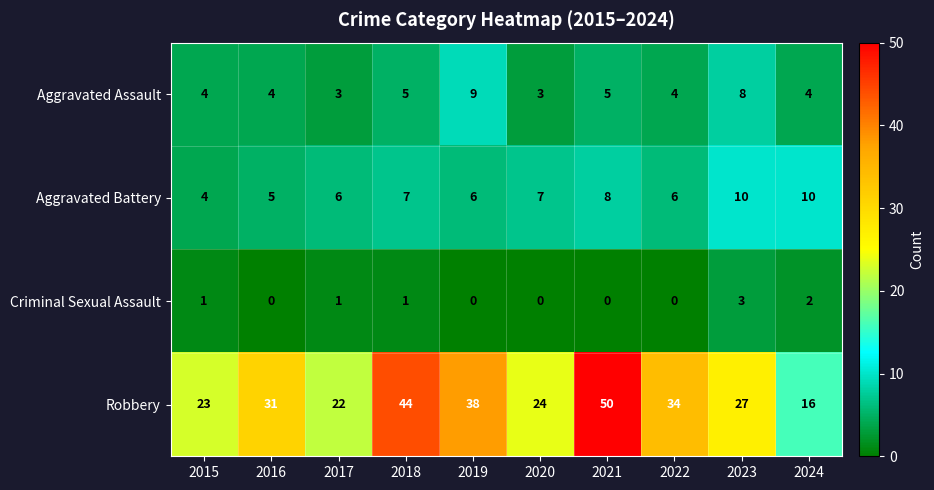

What is the average value of the Aggravated Assault series?

5